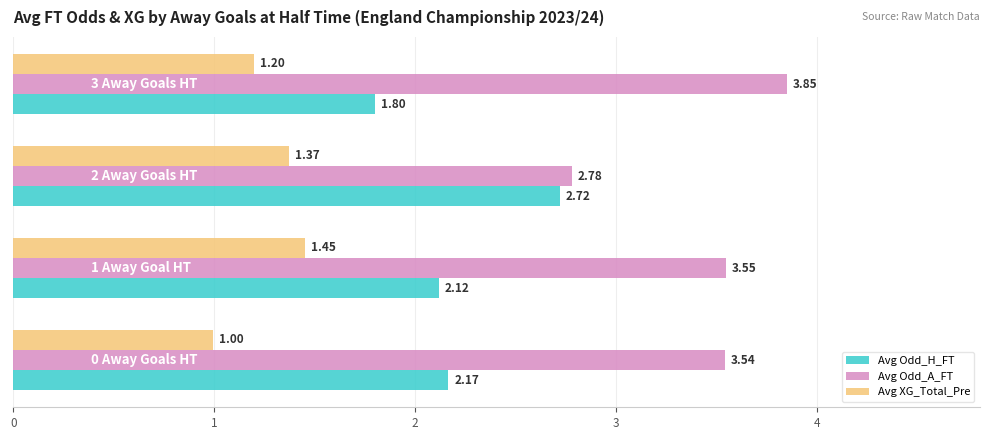

What is the difference between the maximum and minimum values in the Avg Odd_H_FT series?

0.9